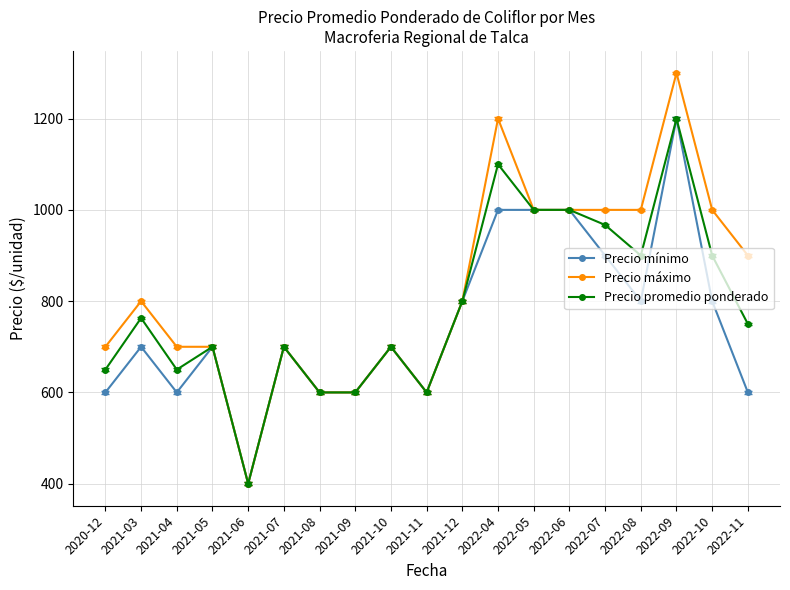

Does the chart display data point markers on the line(s)?

Yes